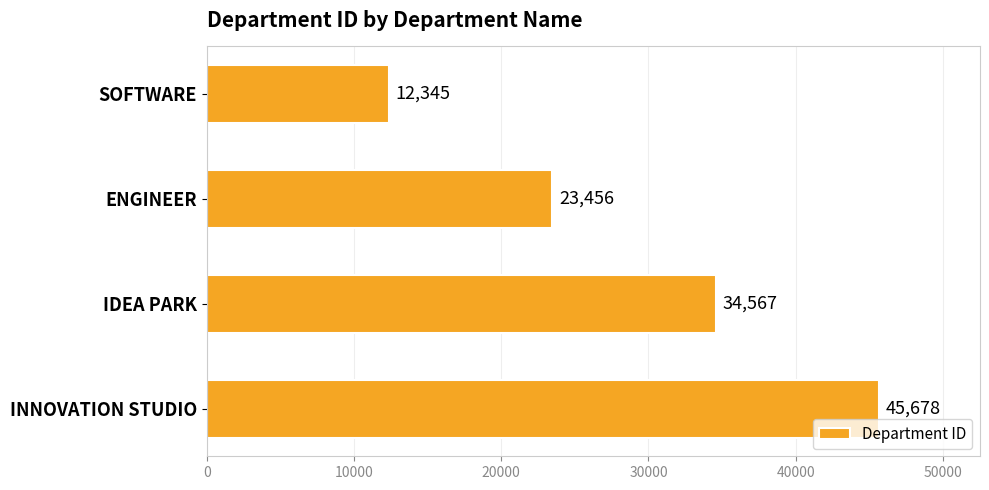

What is the greatest value displayed?

45678